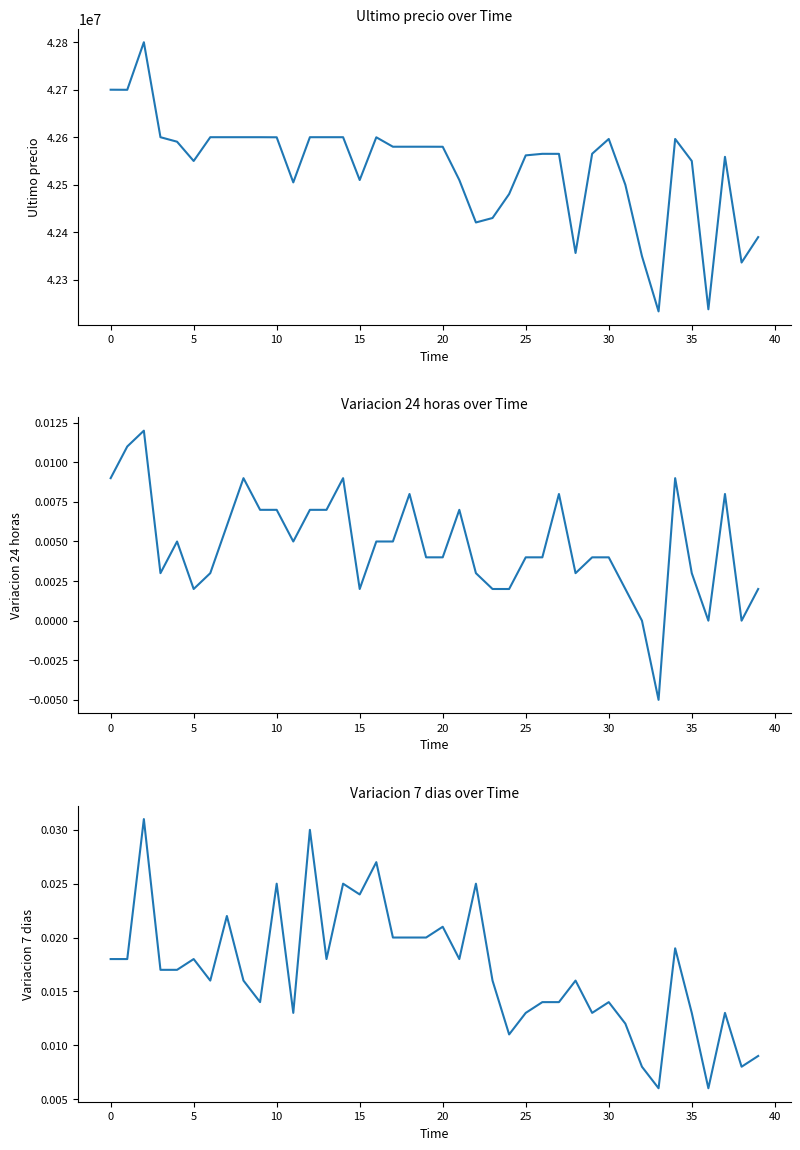

Which series changed the most between 25 and 37?

Ultimo precio